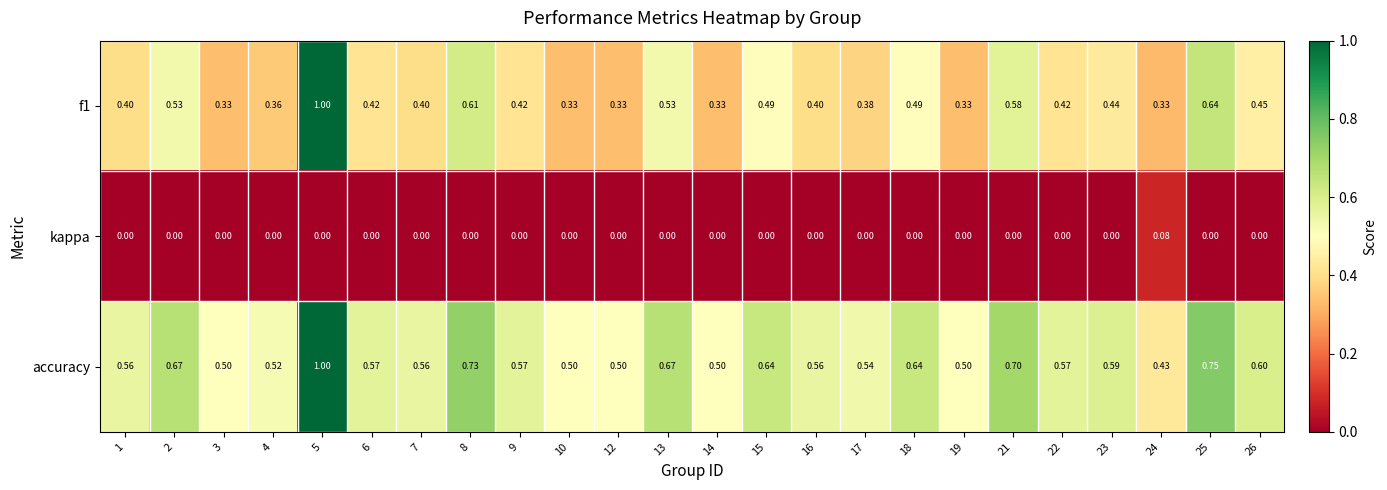

Is the value of accuracy at 6 greater than the value of kappa at 9?

Yes